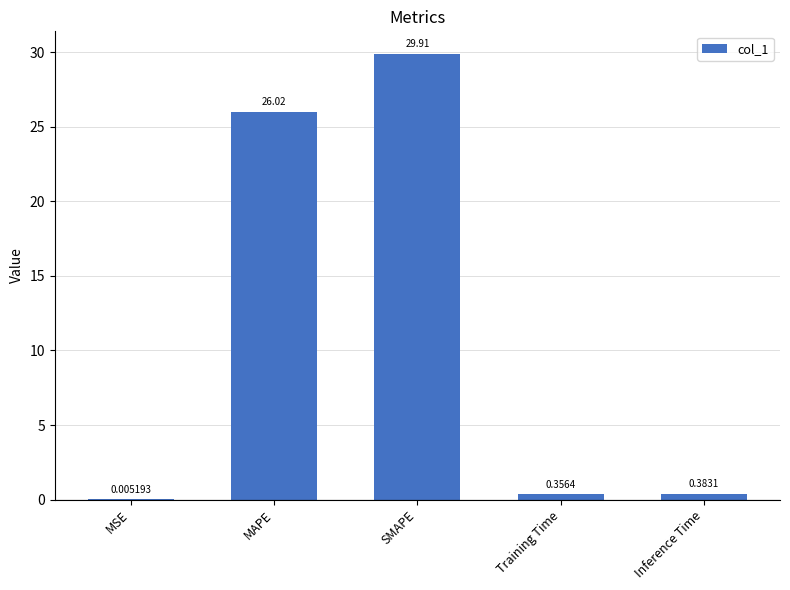

What is the change in value from SMAPE to Training Time?

-29.5